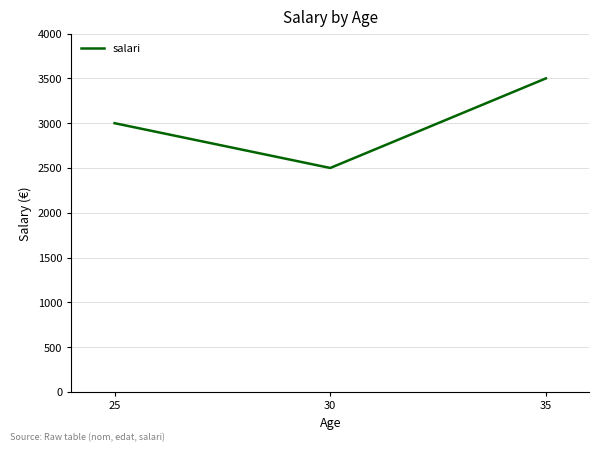

Does the chart display data point markers on the line(s)?

No